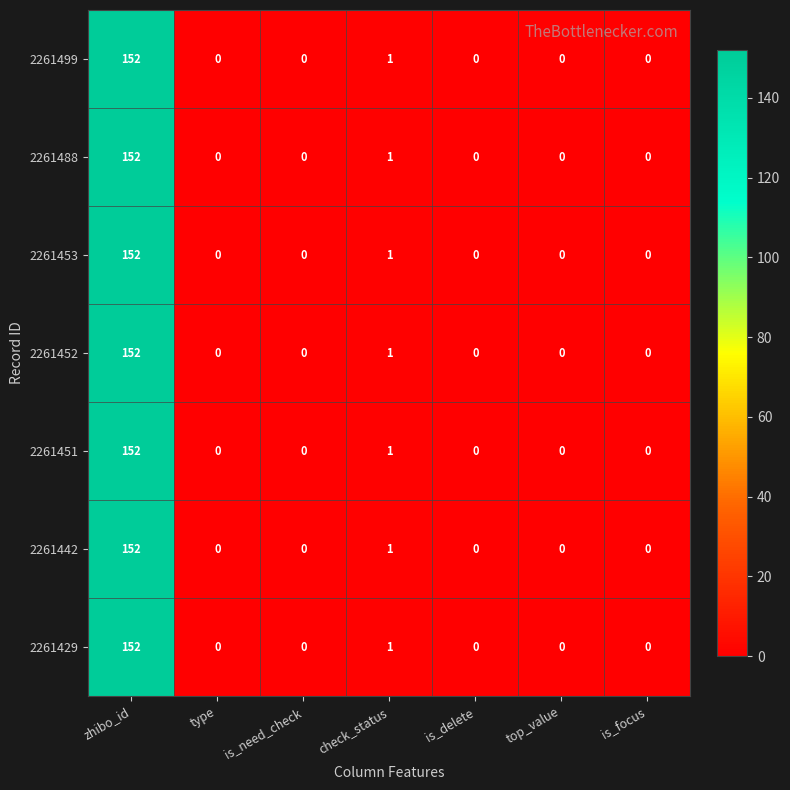

What is the highest value of the 2261442 series?

152